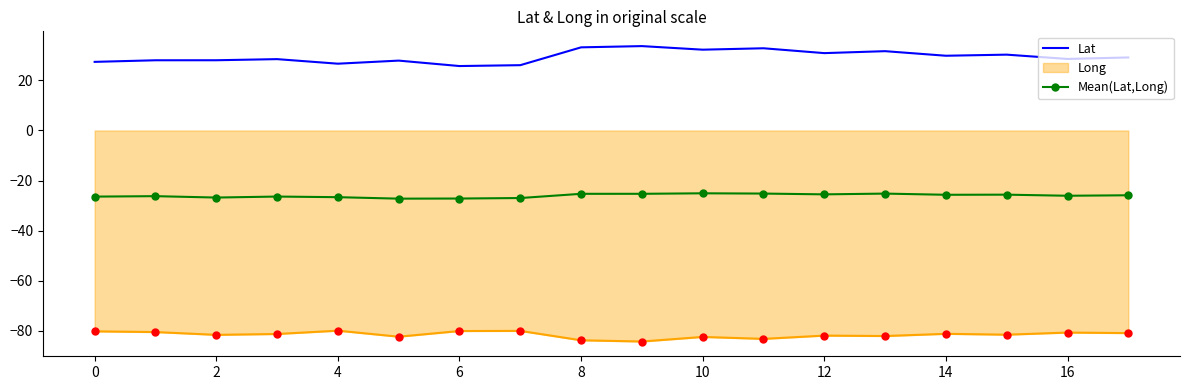

What is the difference between the maximum and minimum values in the Lat series?

8.0